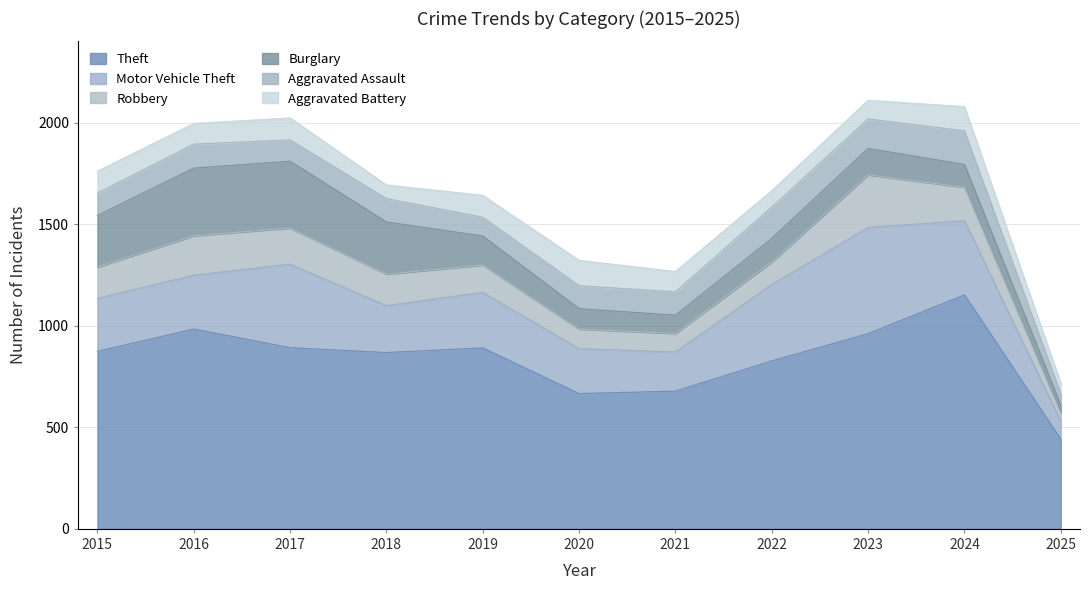

How many interior local peaks does the Aggravated Battery series have?

3